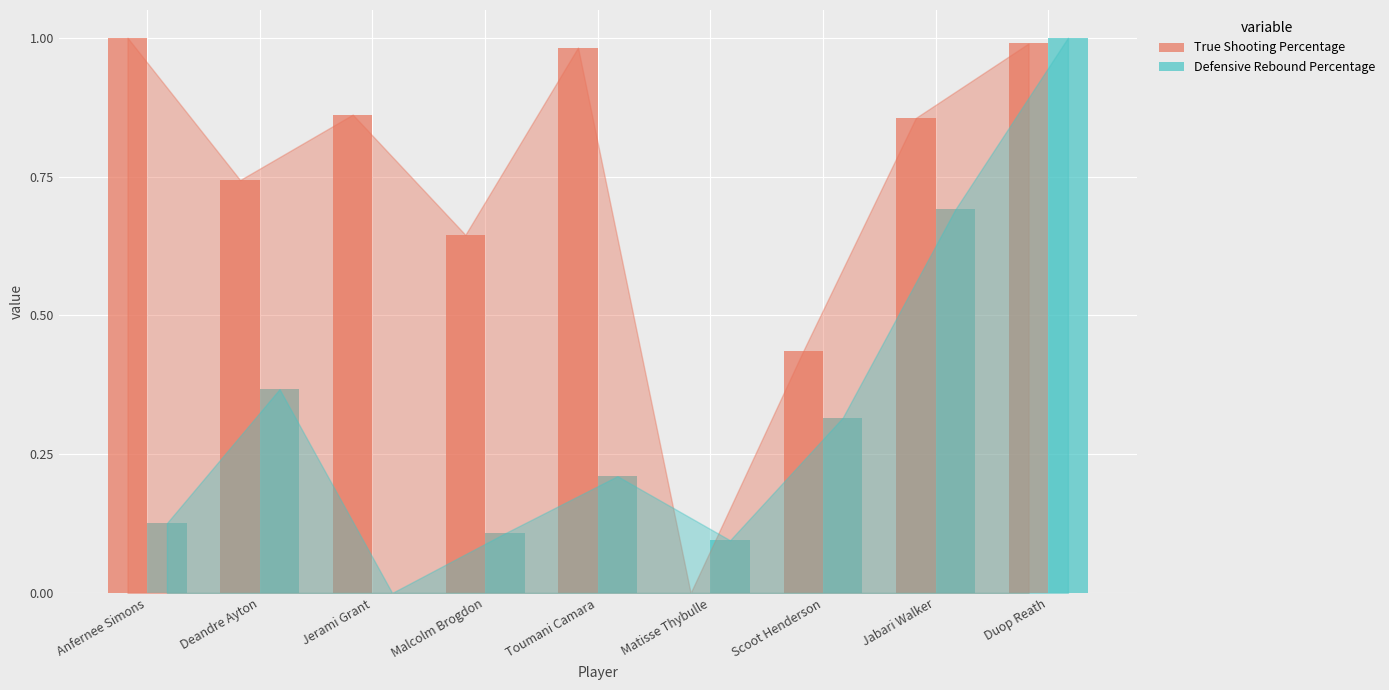

At which category is the sum across all series the highest?

Duop Reath